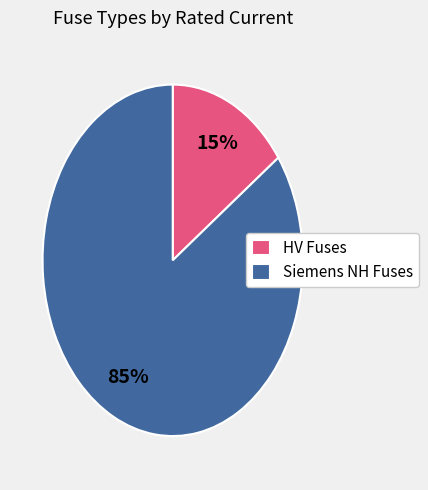

Count the number of slices in the pie.

2